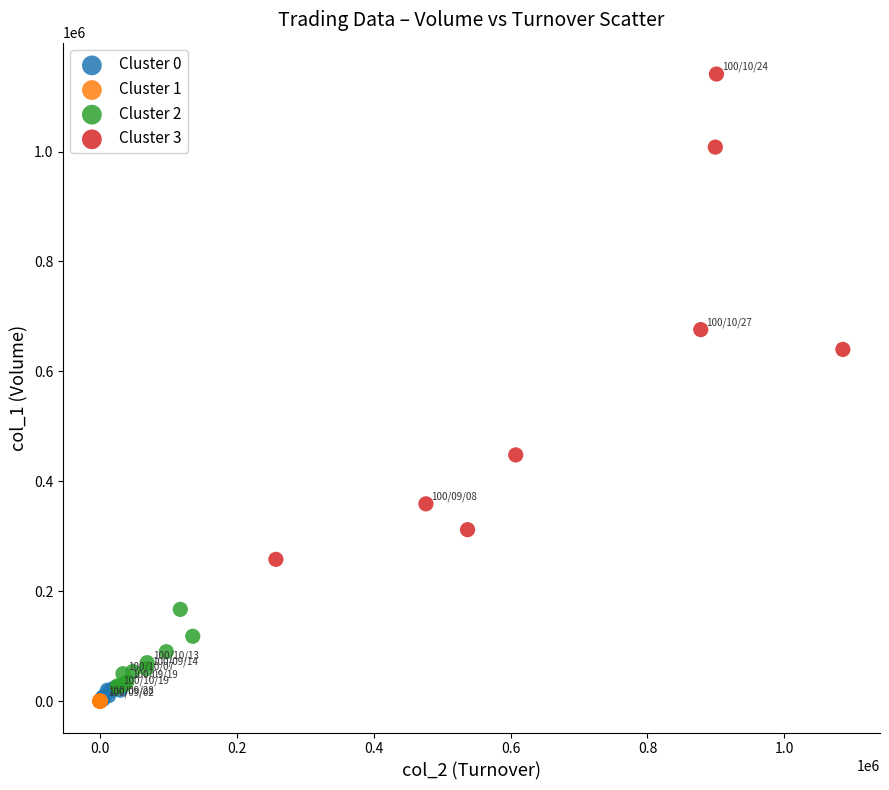

What are all the series names shown in the legend?

Cluster 0, Cluster 1, Cluster 2, Cluster 3